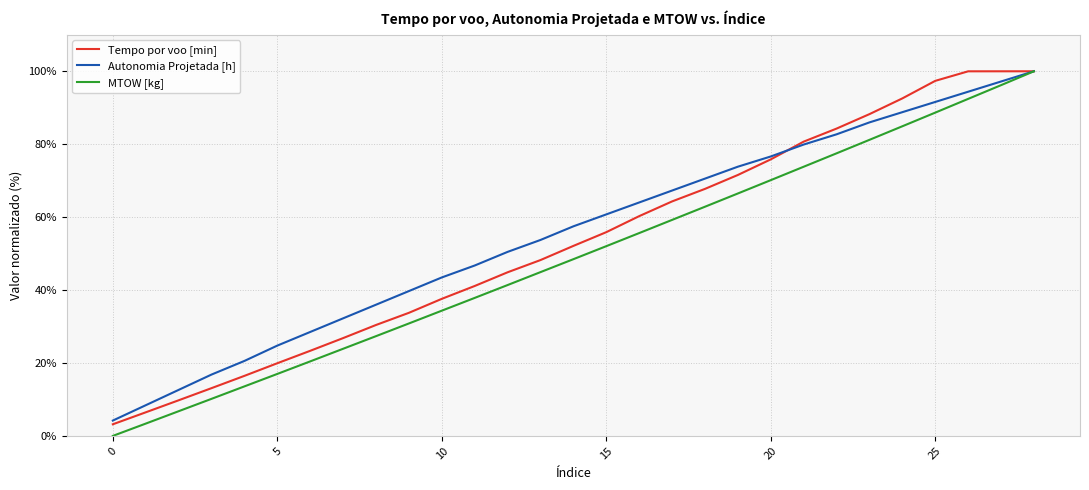

Does the chart display data point markers on the line(s)?

No